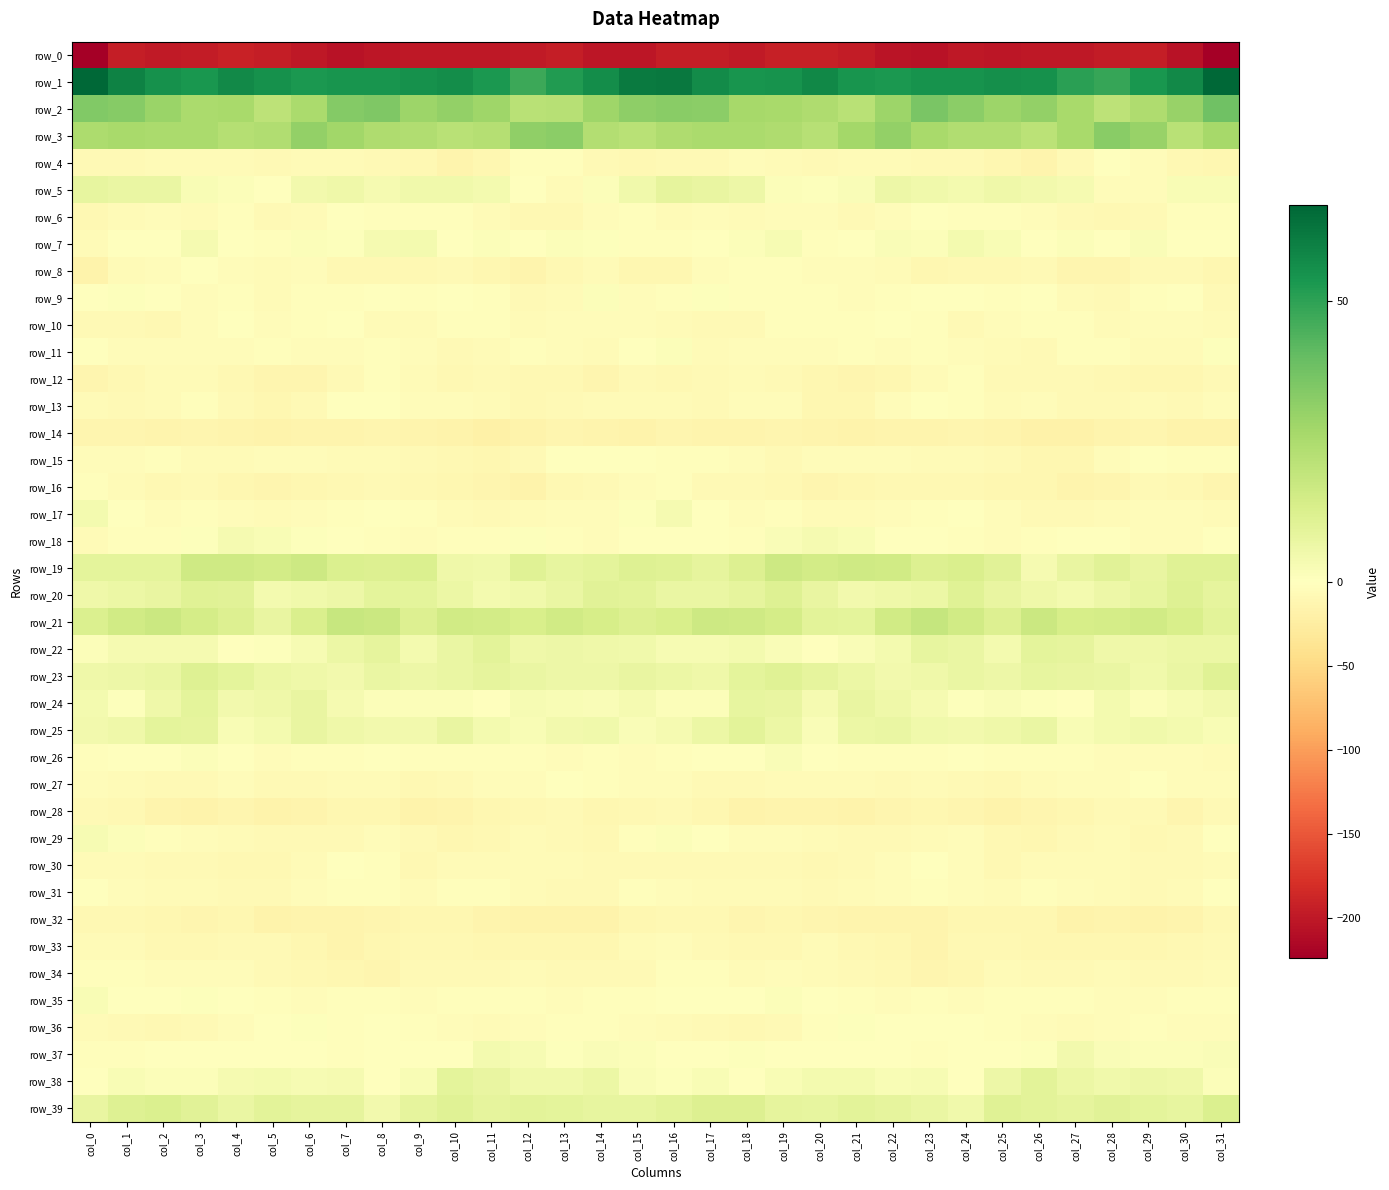

True or false: row_3 has a value of 22.7 at col_11.

True